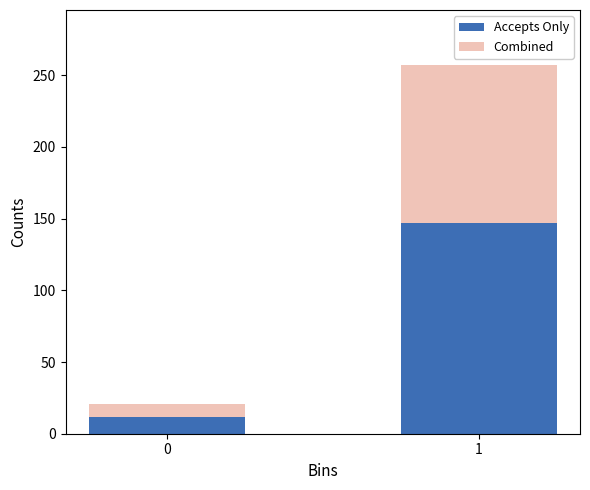

Reading left to right, transcribe the values for Accepts Only.

12	147